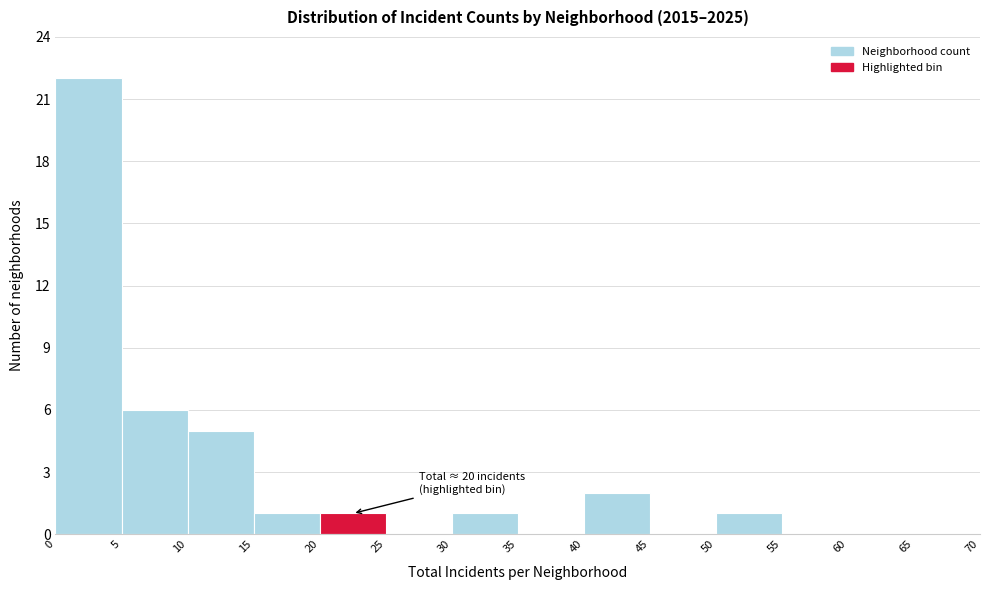

Which range on the x-axis has the tallest bar?

0 to 5